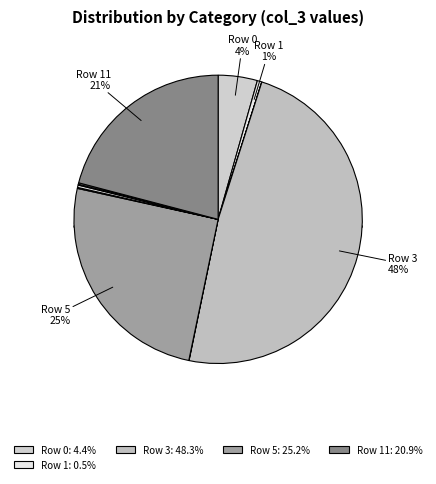

To the nearest percent, what is the combined percentage of 5 and 7?

25%